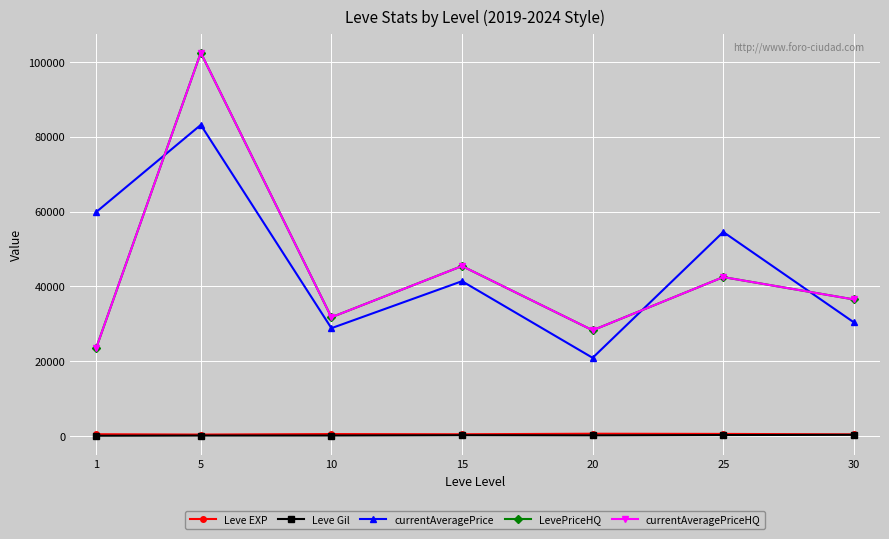

True or false: Leve EXP and currentAveragePriceHQ intersect in this chart.

False